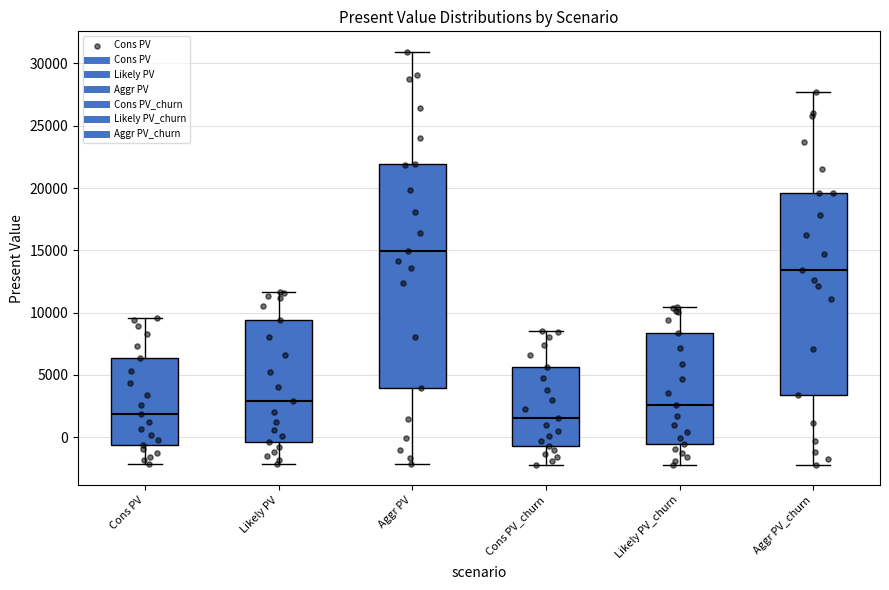

Which box is the tallest, from its lower edge to its upper edge?

Aggr PV